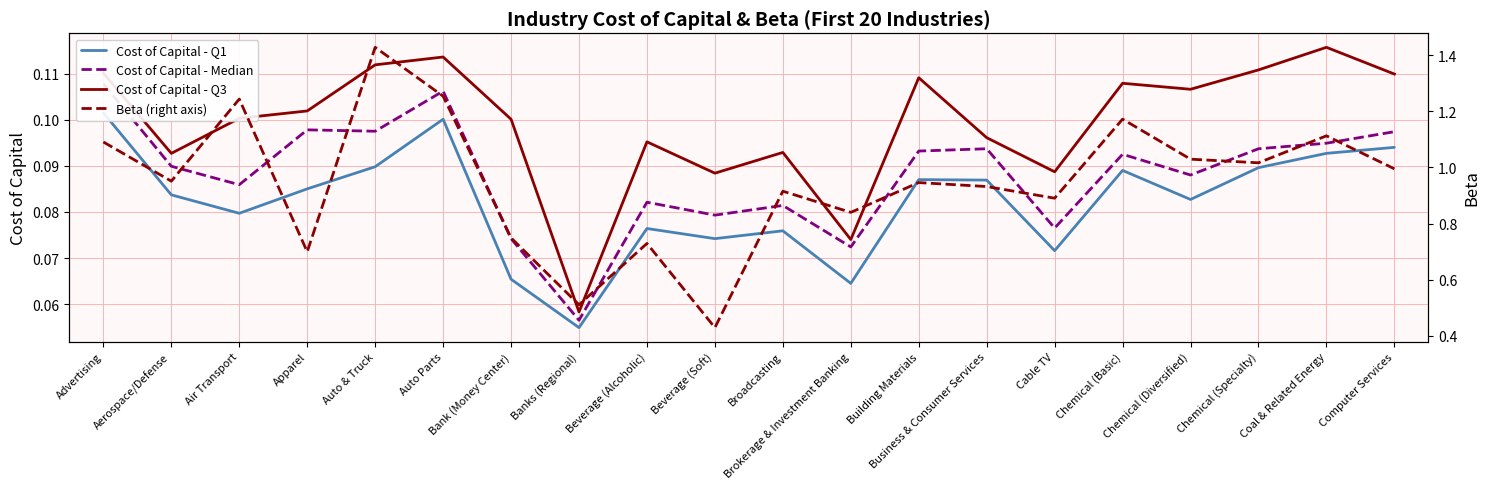

Which label corresponds to the largest value in the chart?

Auto & Truck